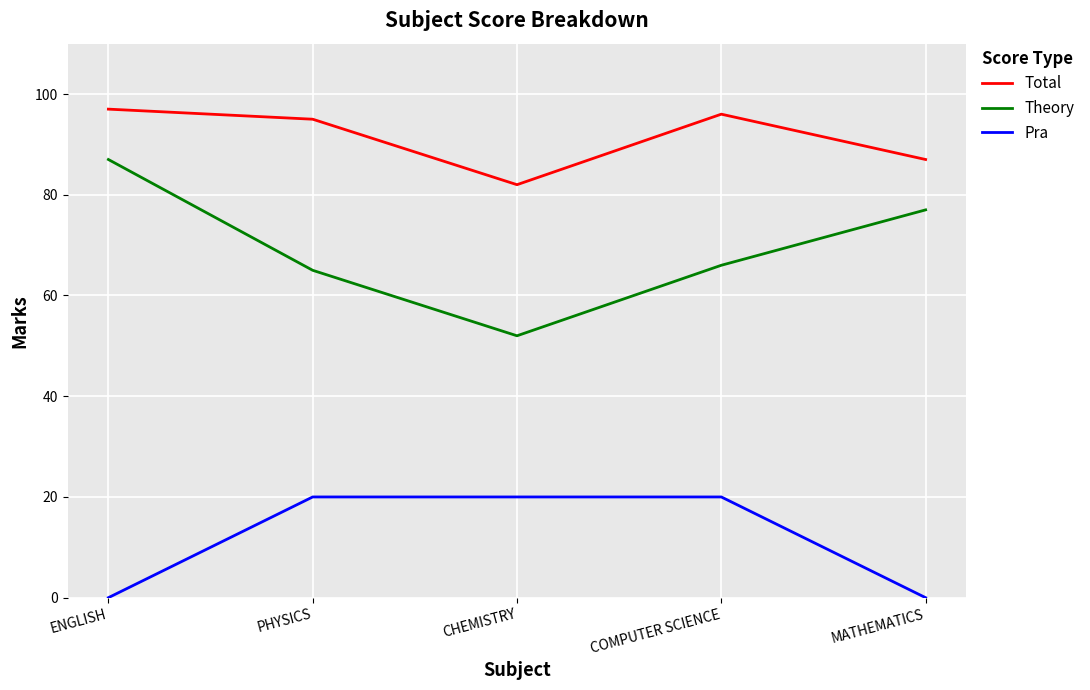

True or false: Pra has more than 2 interior local peaks.

False